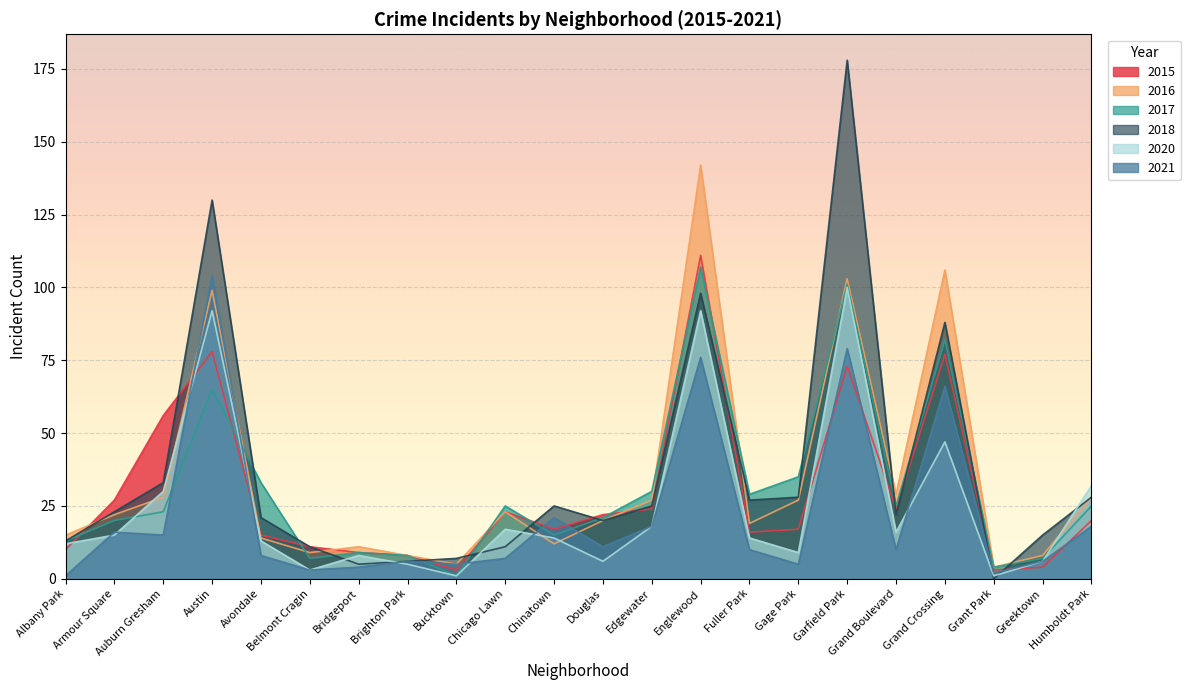

At which category is the sum across all series the highest?

Garfield Park